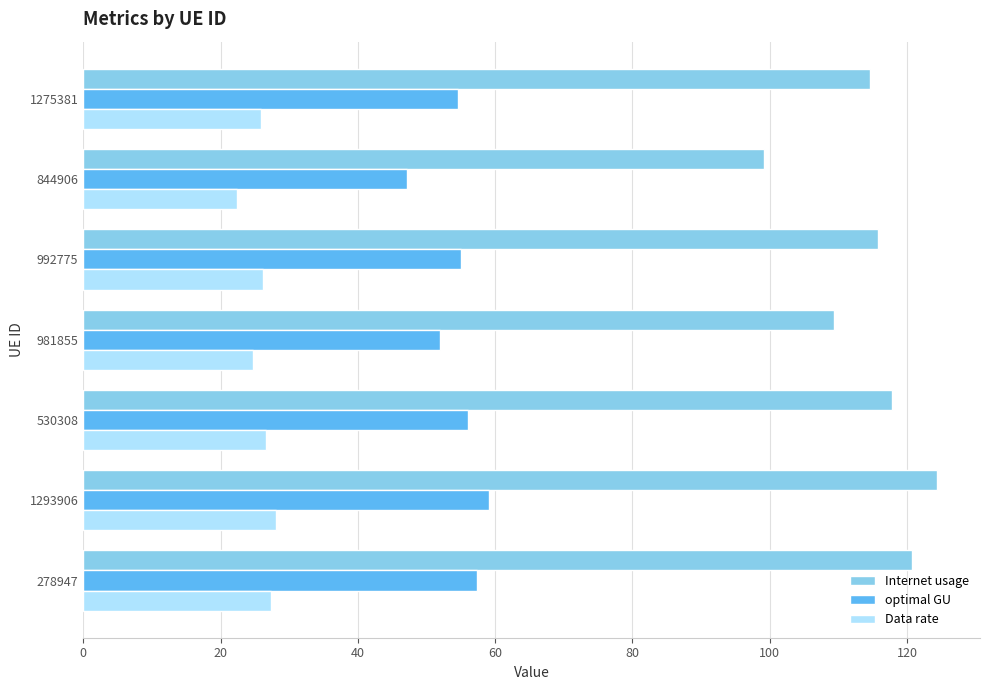

What is the highest value of the optimal GU series?

59.2